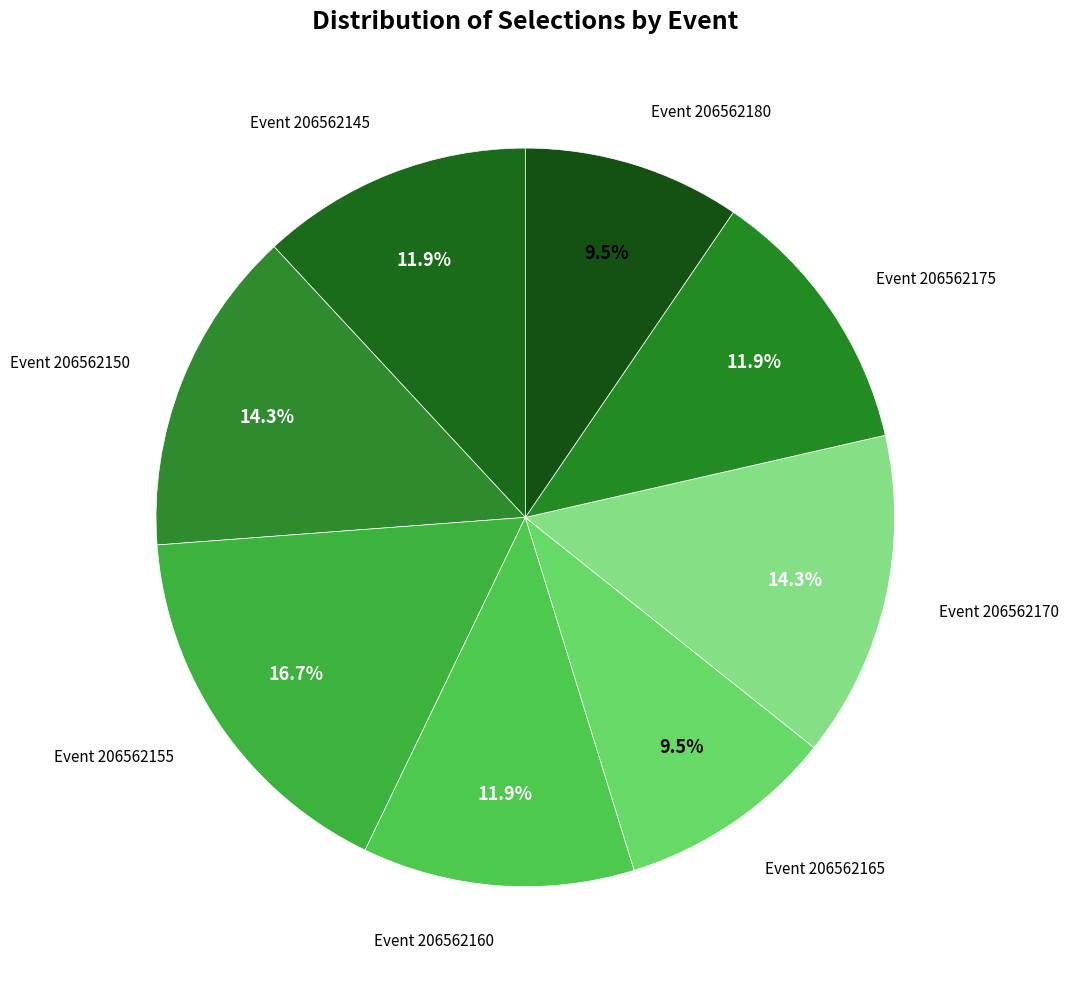

Is there a majority slice in this chart?

No